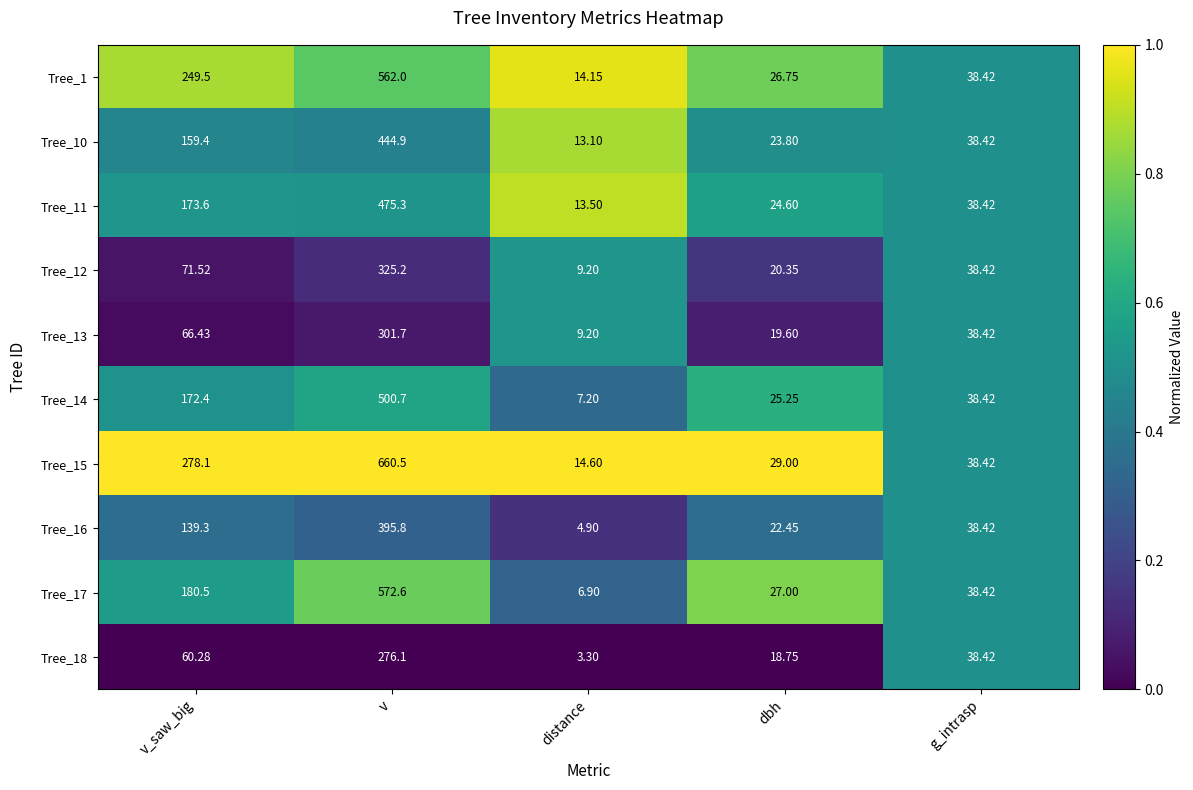

At which category does the chart reach its minimum across all series?

distance